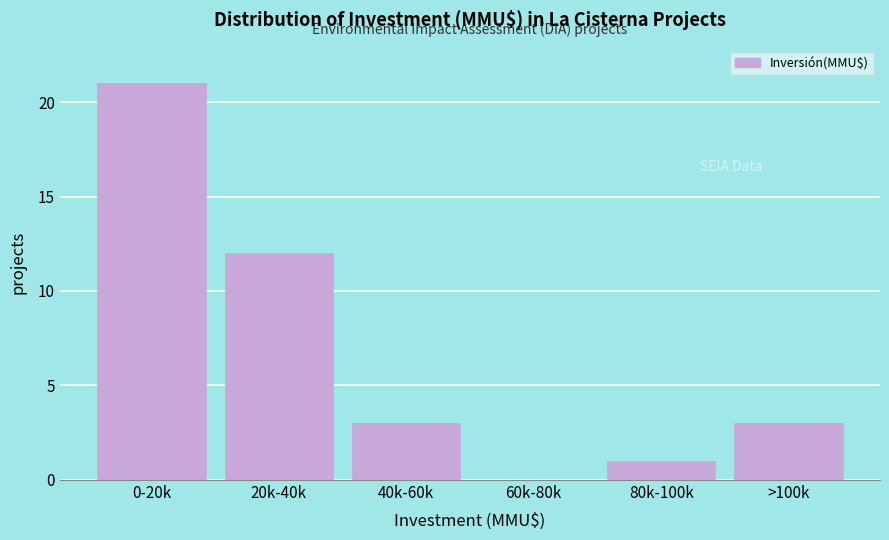

Reading left to right, transcribe all the data shown in this chart.

0-20k=21	20k-40k=12	40k-60k=3	60k-80k=0	80k-100k=1	>100k=3